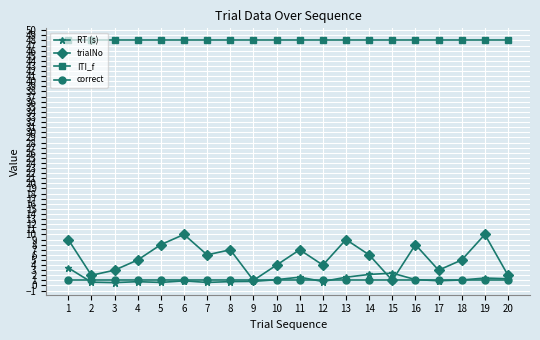

True or false: RT (s) has a value of 0.6 at 5.

True